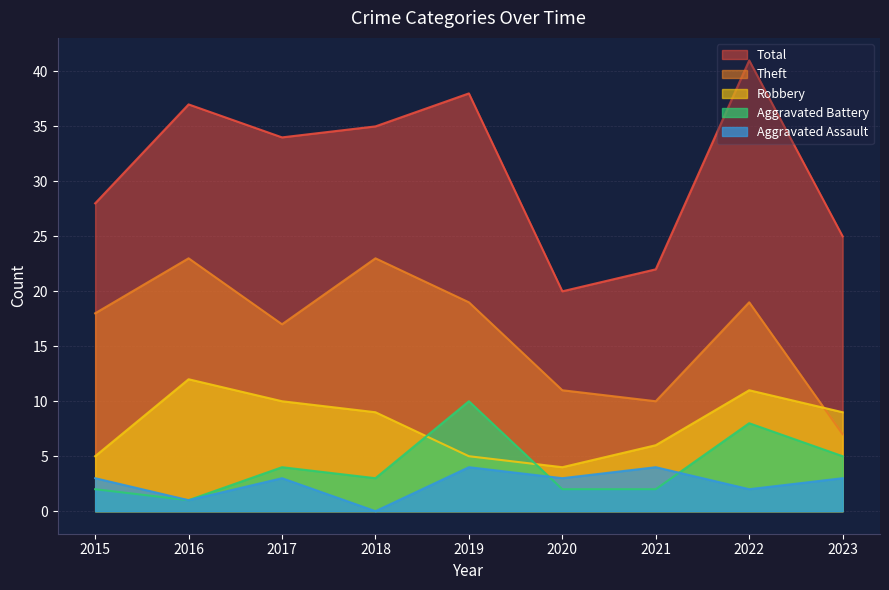

What is the difference between the maximum and minimum values in the Total series?

21